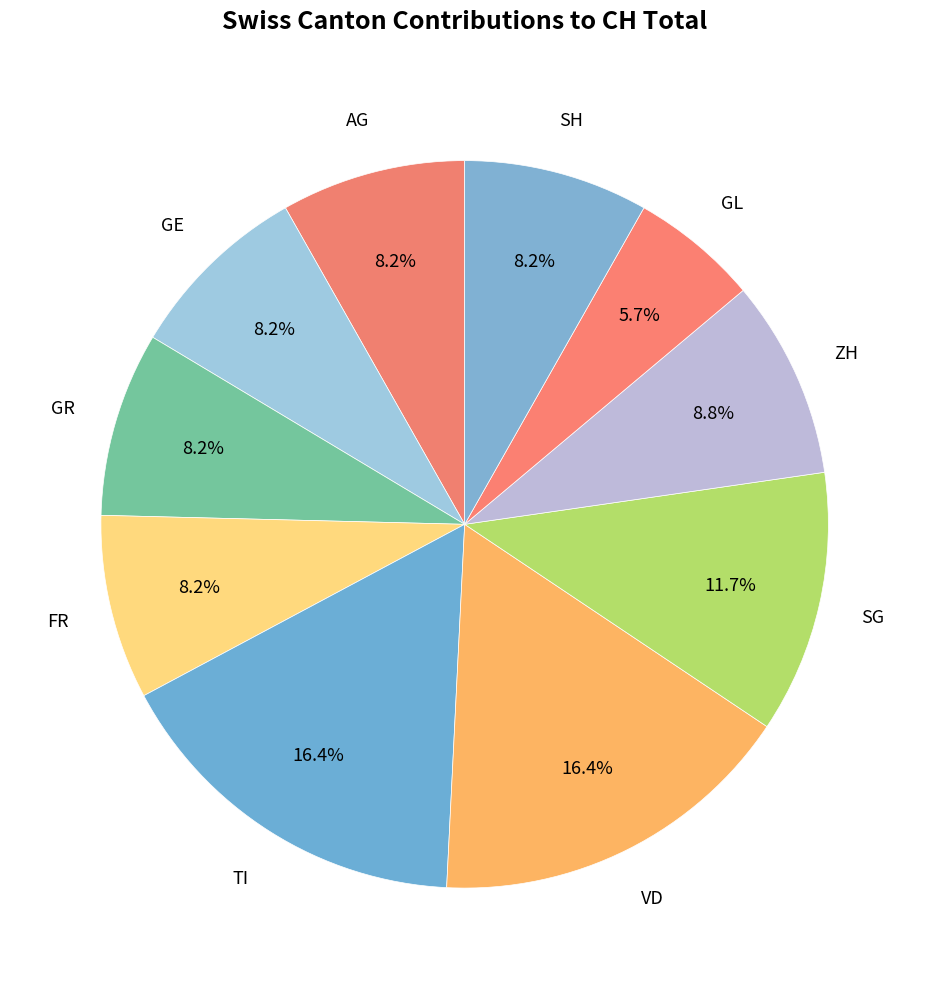

How many segments does this pie chart have?

10